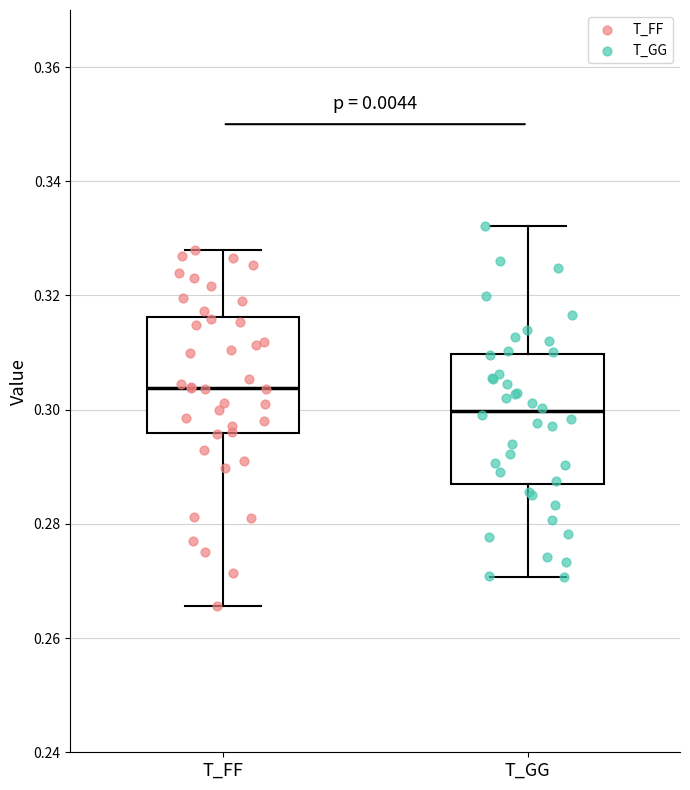

Reading left to right, read every box against the y-axis: the position of its median line, the range the box covers, and the ends of its whiskers. The values are not printed on the chart, so give them approximately, as read against the axis.

T_FF: median 0.304, box 0.296 to 0.316, whiskers 0.266 to 0.328
T_GG: median 0.300, box 0.288 to 0.310, whiskers 0.270 to 0.332